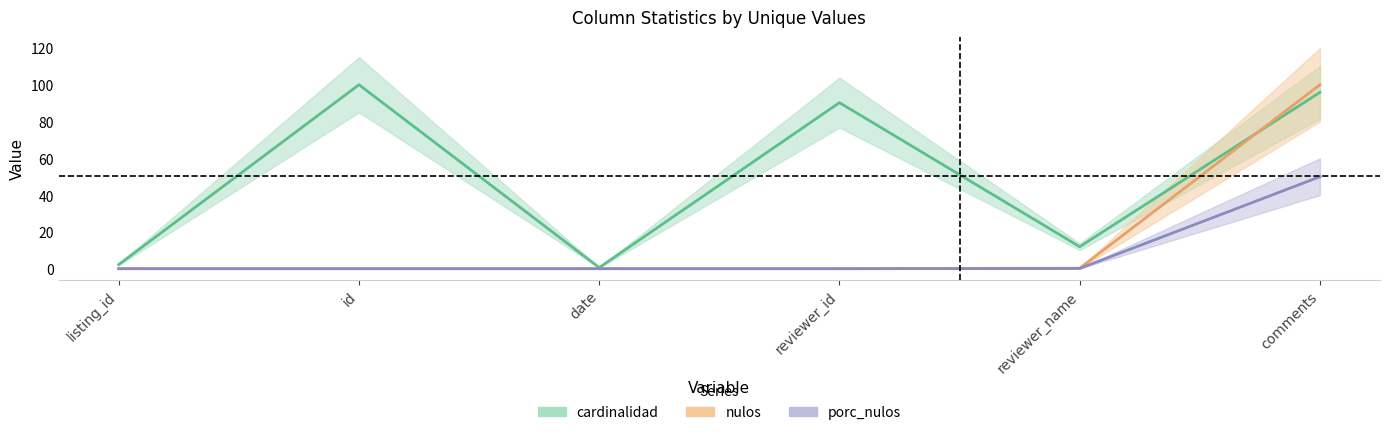

What is the label of the 6th point from the left?

comments